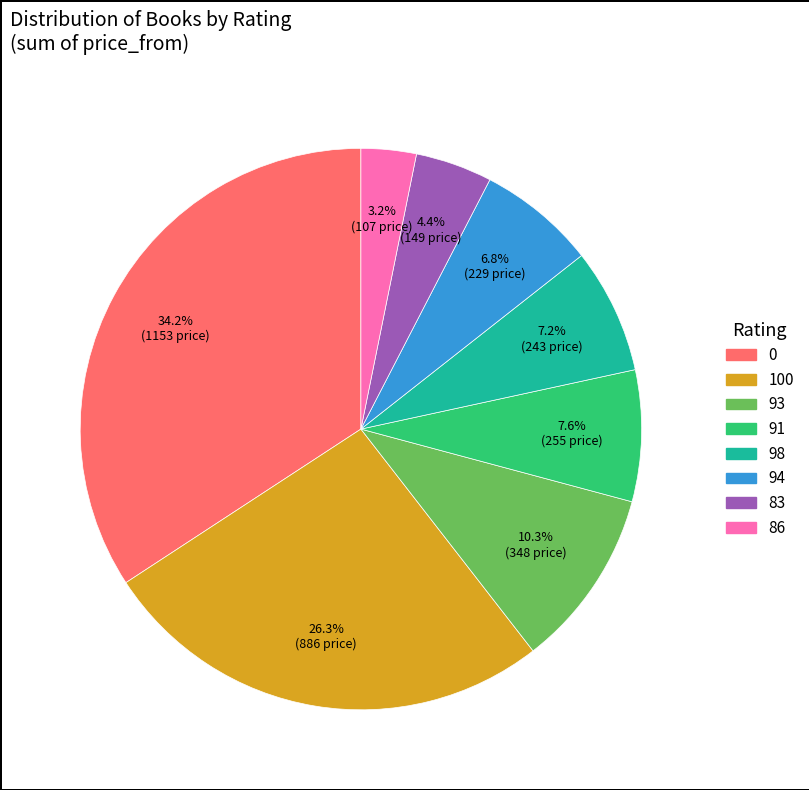

Does any single category account for the majority?

No